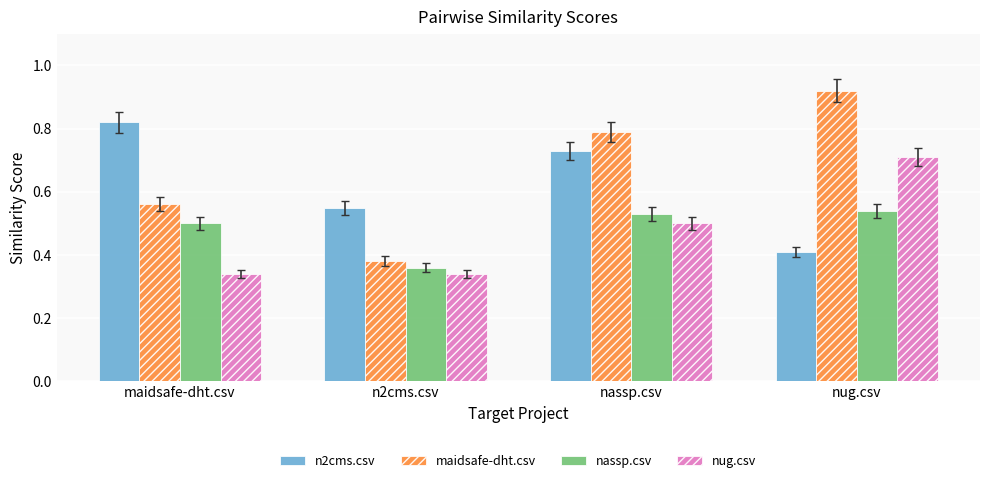

At which category does the chart reach its peak across all series?

nug.csv